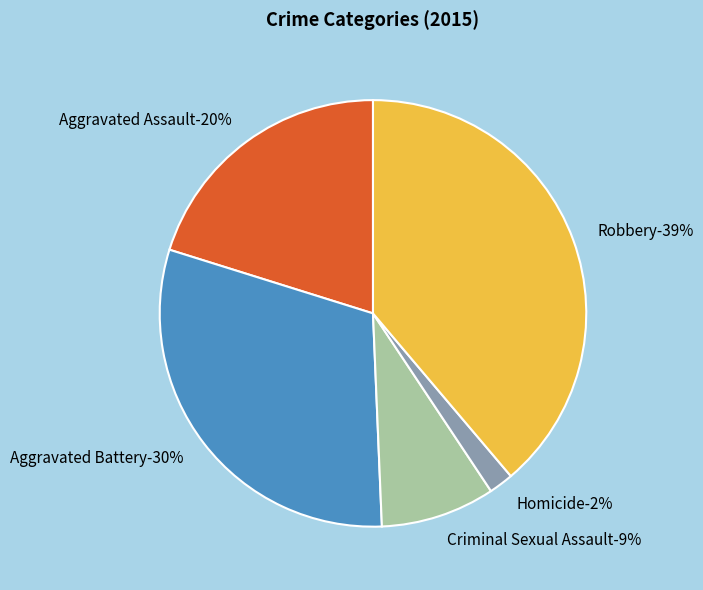

What is the total percentage of Criminal Sexual Assault and Aggravated Assault?

28.8%